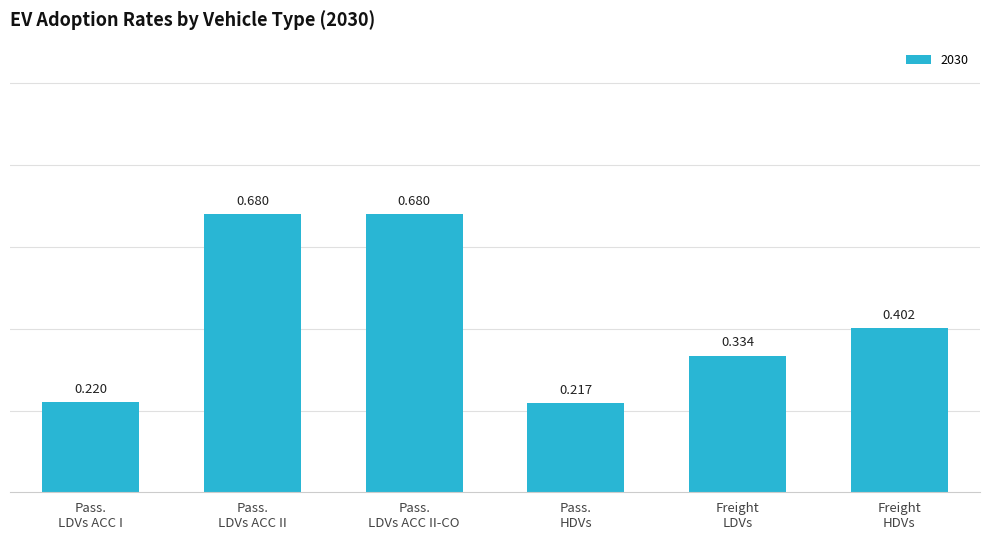

What is the sum of all values?

2.5